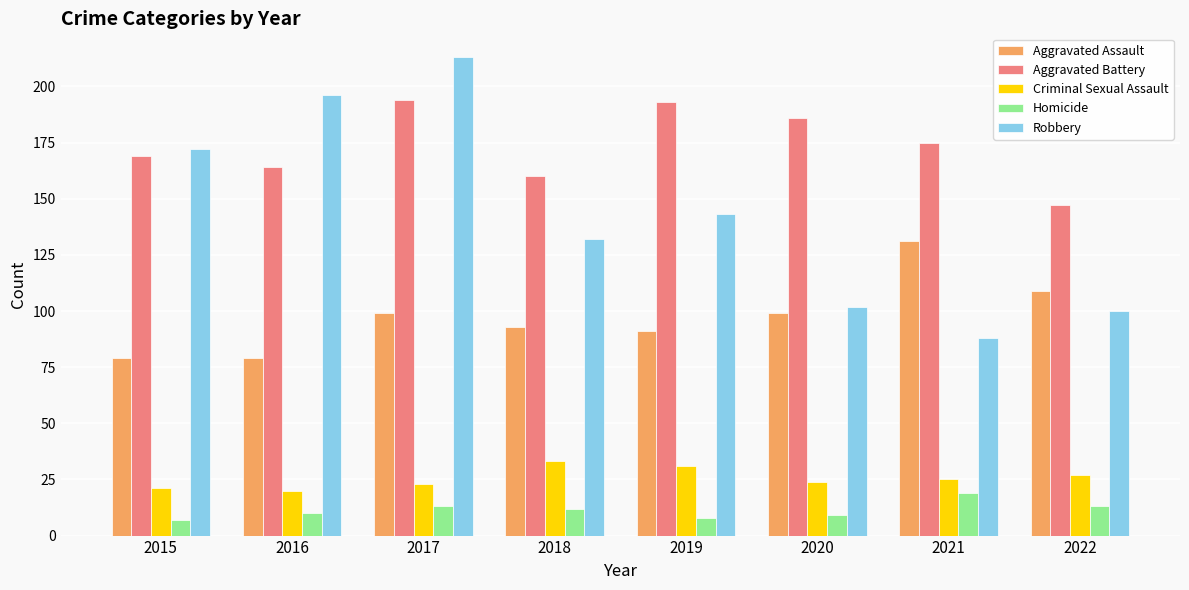

What is the value of the Aggravated Assault bar at the 6th from the left?

99